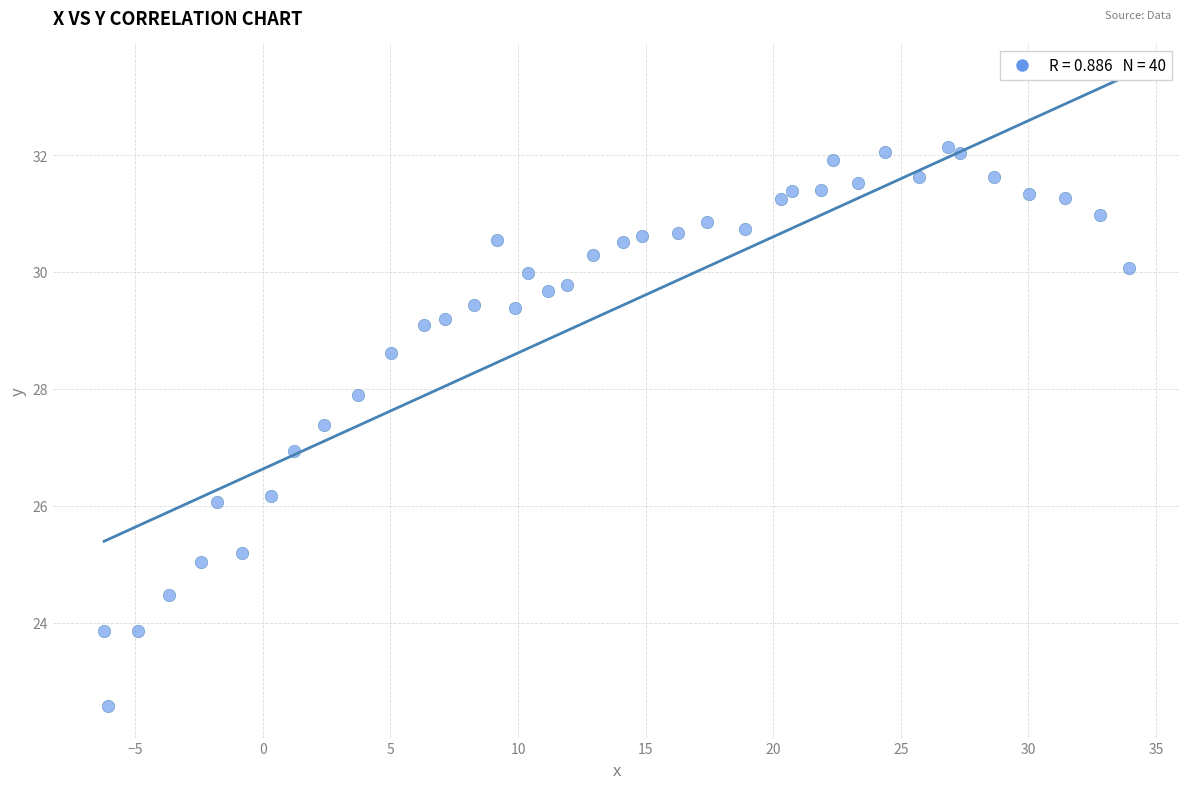

What is the range of Y values (max minus min)?

9.6